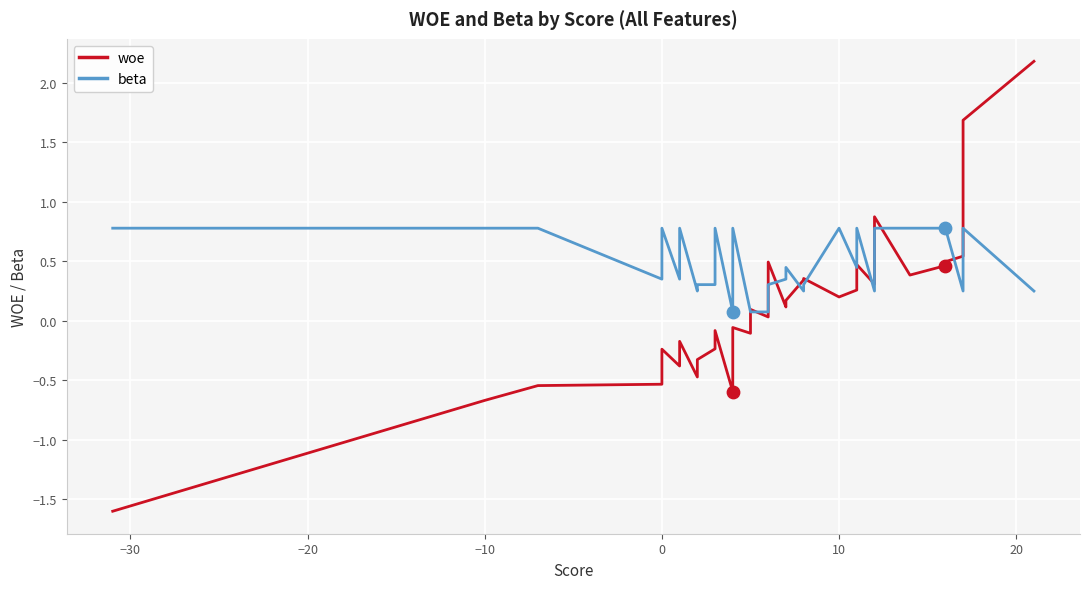

What are all the series names shown in the legend?

woe, beta